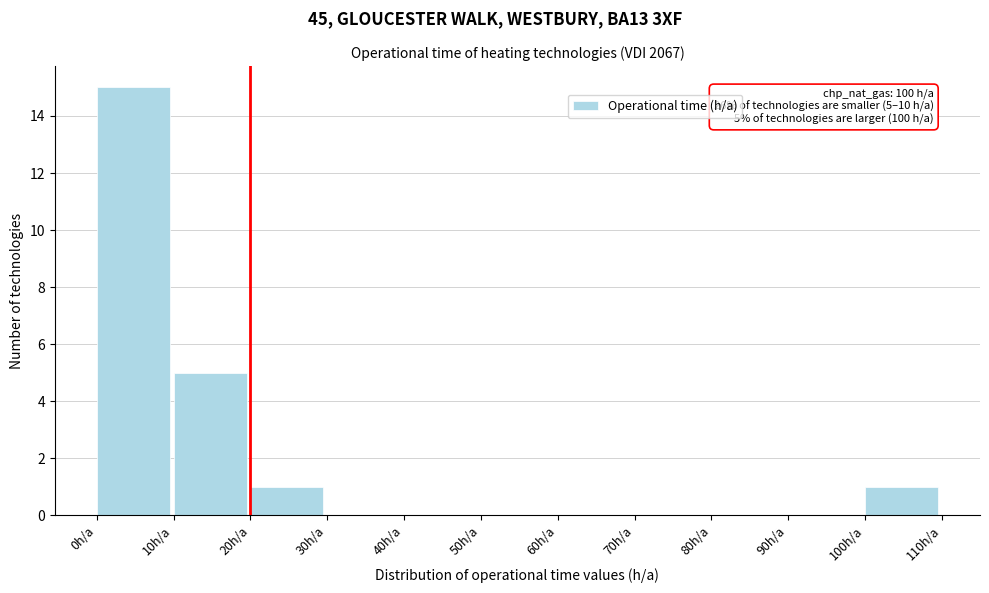

Over which range of the x-axis is the bar tallest?

0 to 10